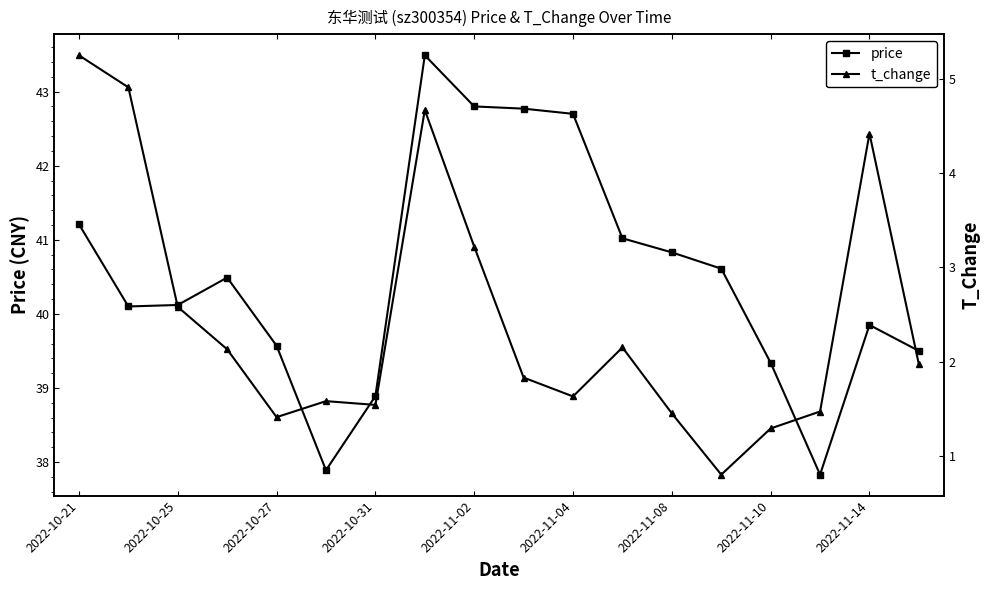

How many values in the price series exceed 40?

11